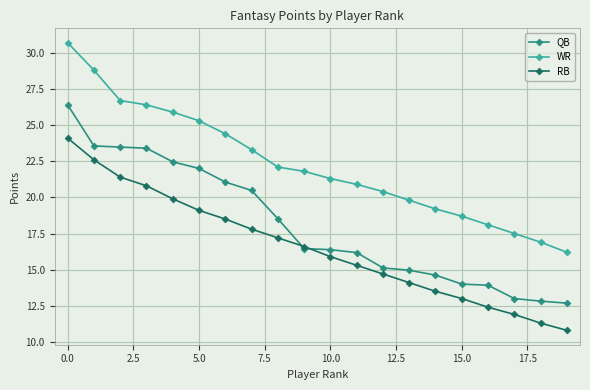

What is the value of the QB point at the 15th from the left?

14.6